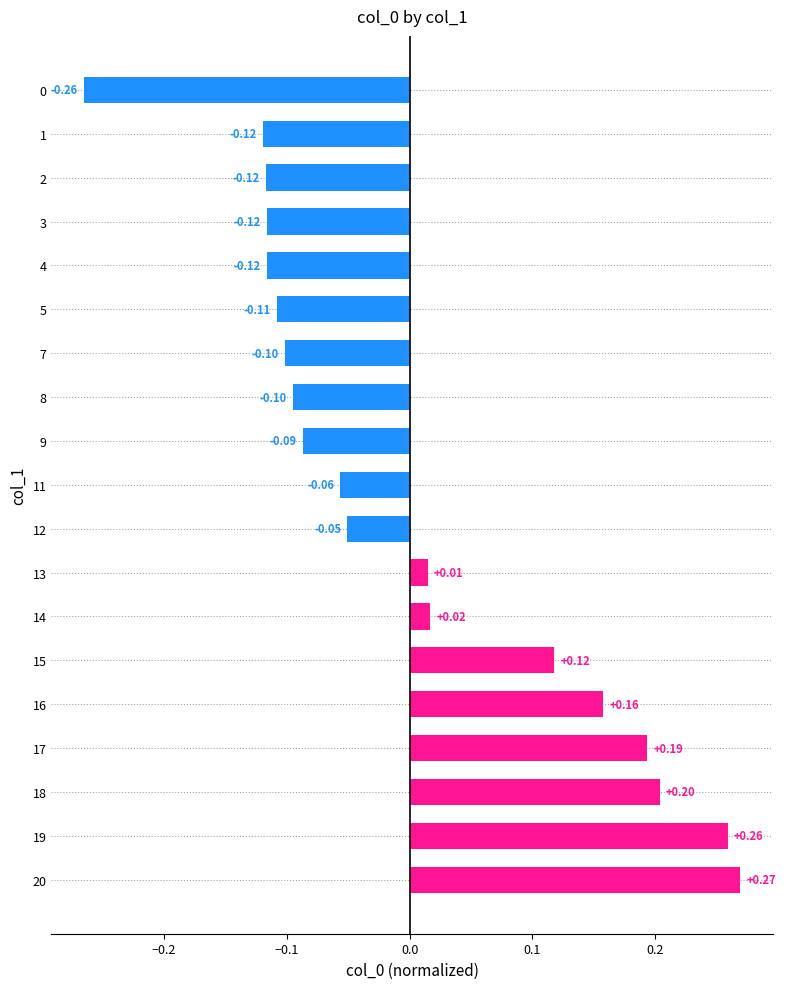

Which label corresponds to the largest value in the chart?

20